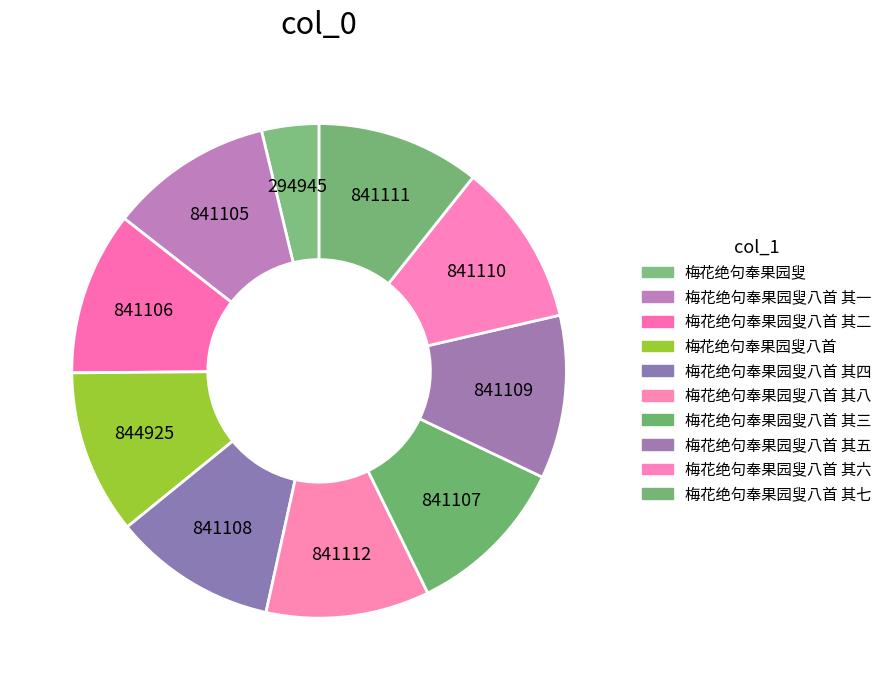

Count the number of slices in the pie.

10